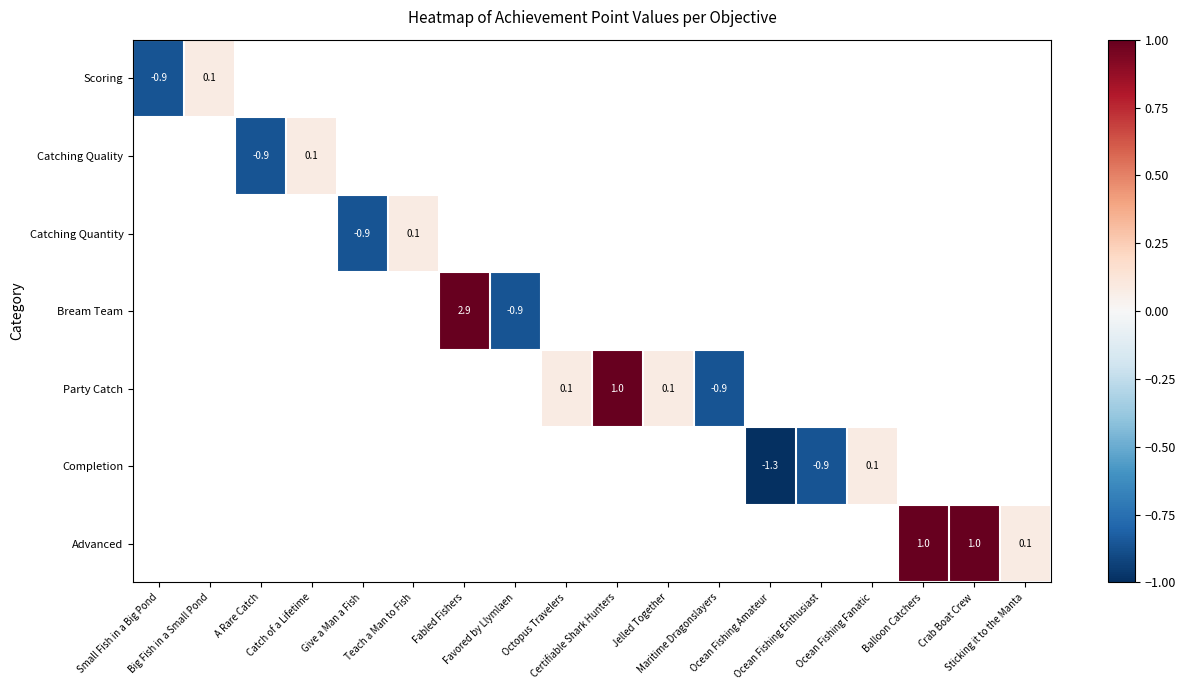

Is the value of Scoring at Certifiable Shark Hunters greater than the value of Party Catch at Favored by Llymlaen?

No